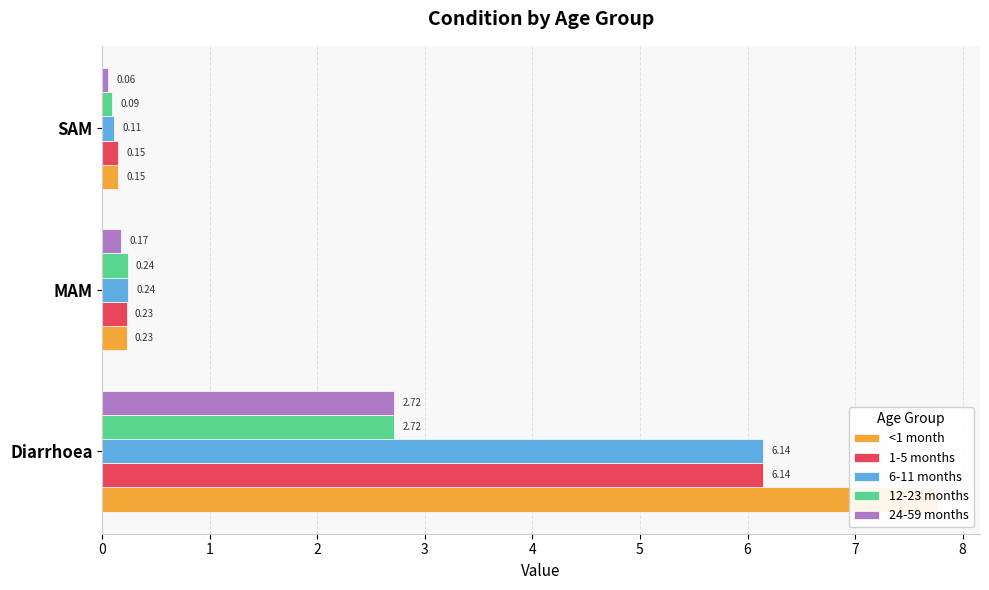

What are all the series names shown in the legend?

<1 month, 1-5 months, 6-11 months, 12-23 months, 24-59 months